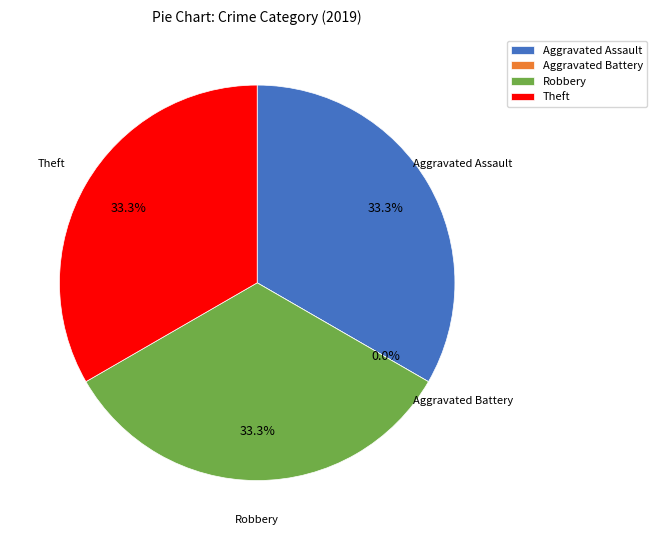

Rank the categories by value from lowest to highest.

Aggravated Battery, Aggravated Assault, Robbery, Theft